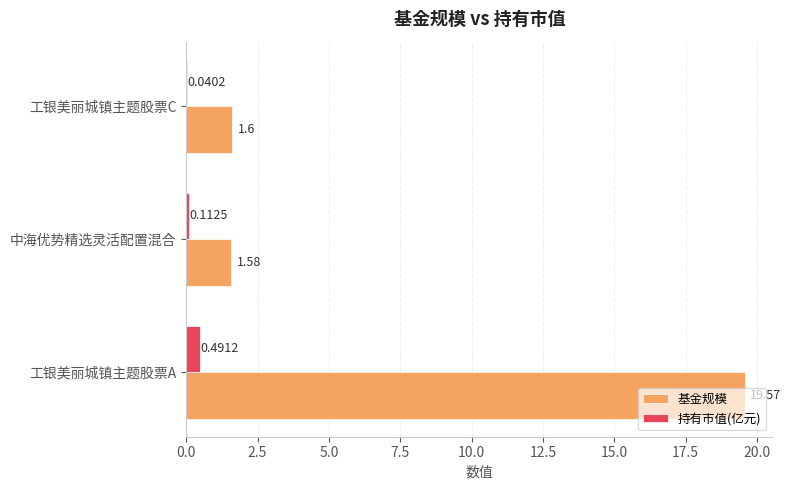

At which category is the sum across all series the highest?

工银美丽城镇主题股票A